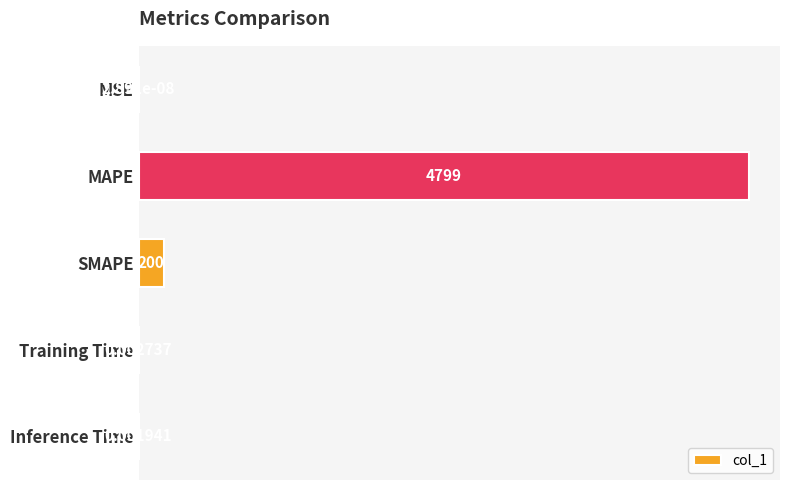

Are the bars grouped side by side (vs. stacked)?

No